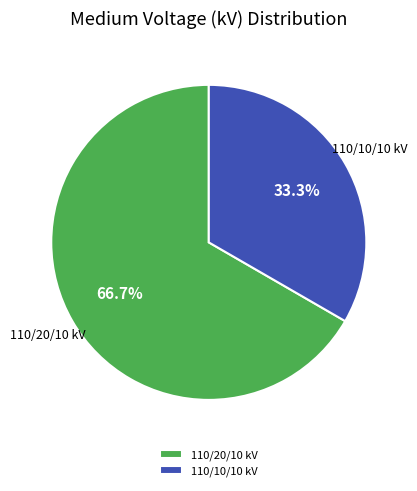

Count the number of slices in the pie.

2